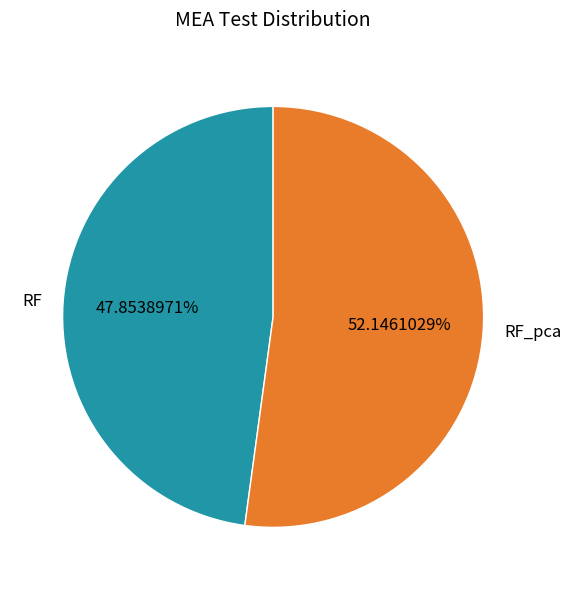

Approximately how many times larger is the value at RF_pca compared to RF?

1.1